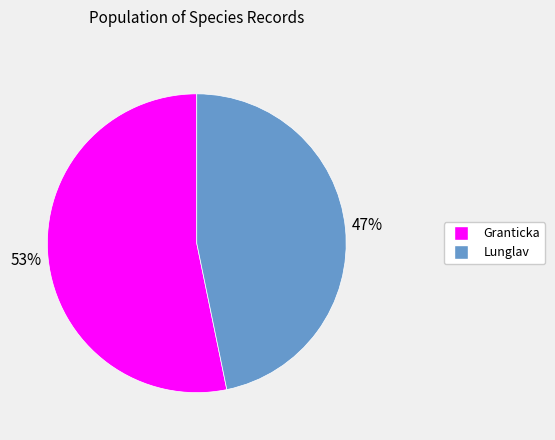

To the nearest percent, what is the average slice percentage?

50%